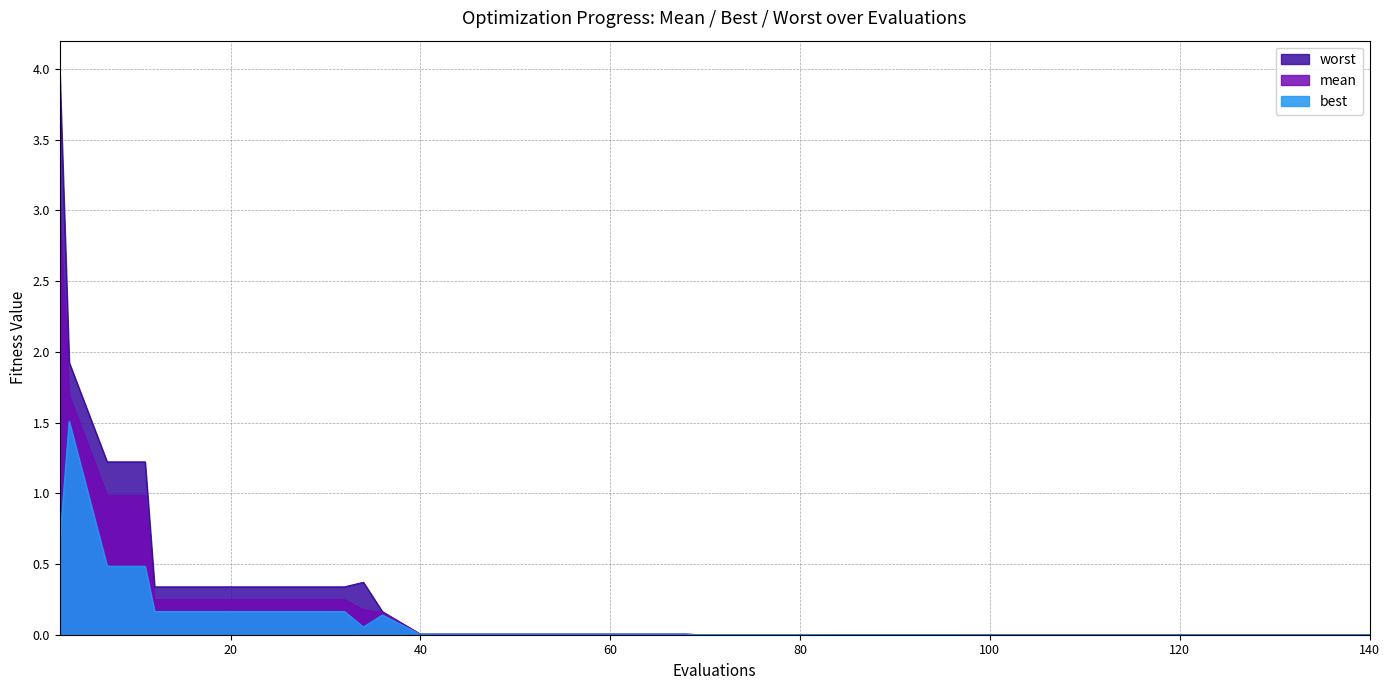

The worst series shows 0.0 at 116. True or false?

True